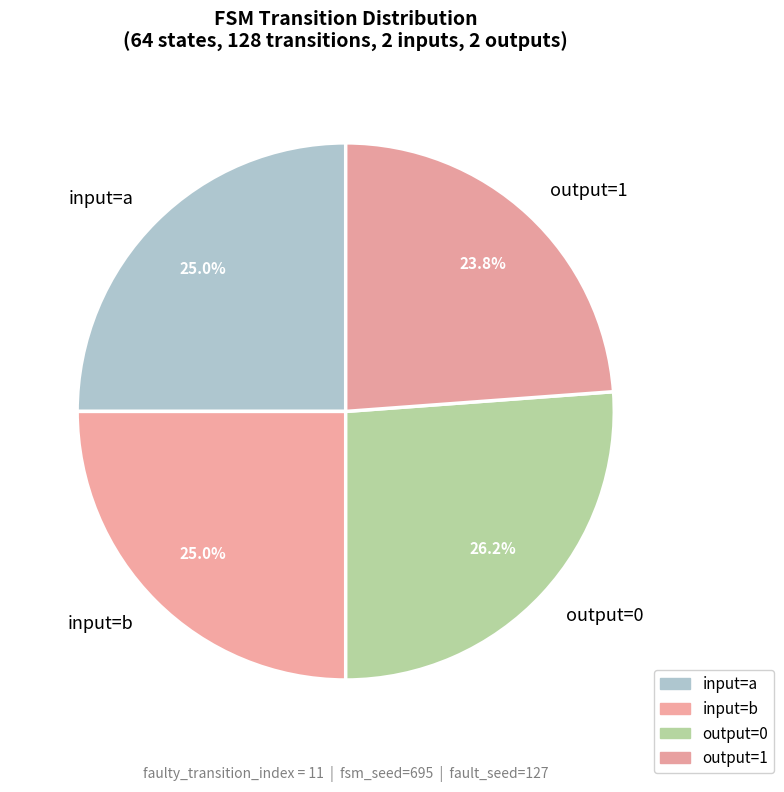

Is there any slice that represents more than half of the pie?

No